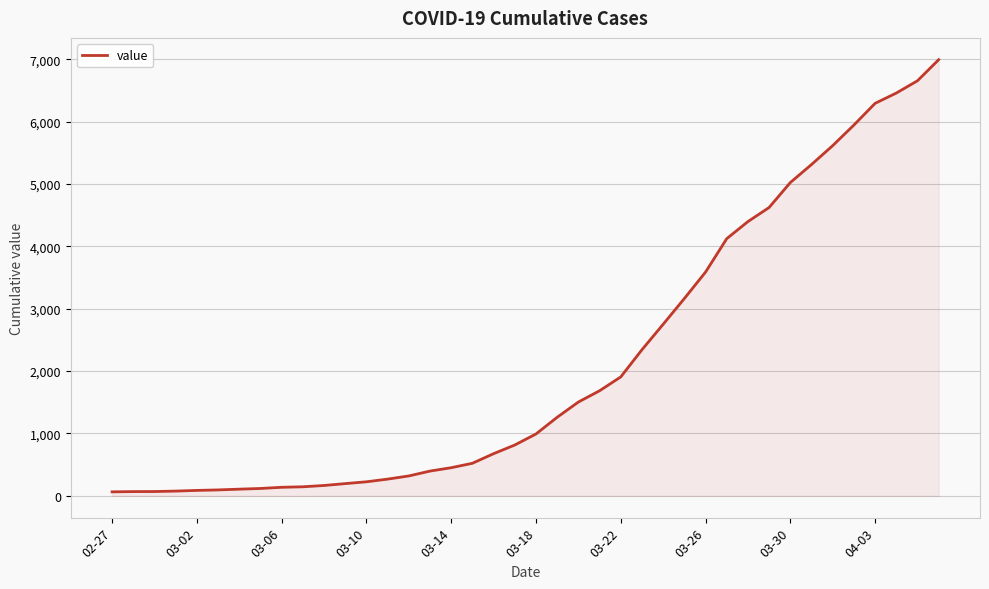

What is the greatest value displayed?

6994